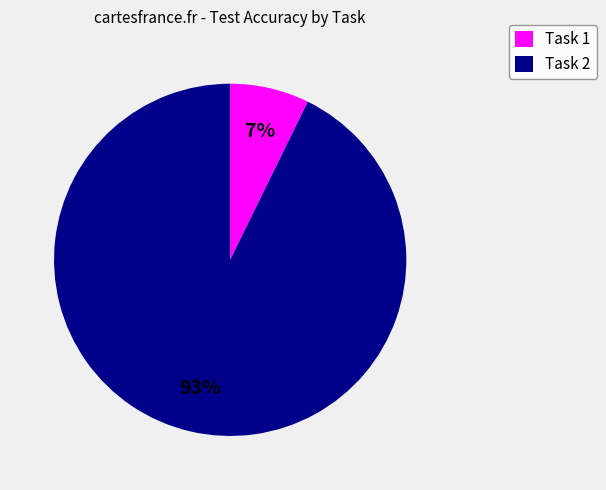

To the nearest percent, what is the average slice percentage?

50%